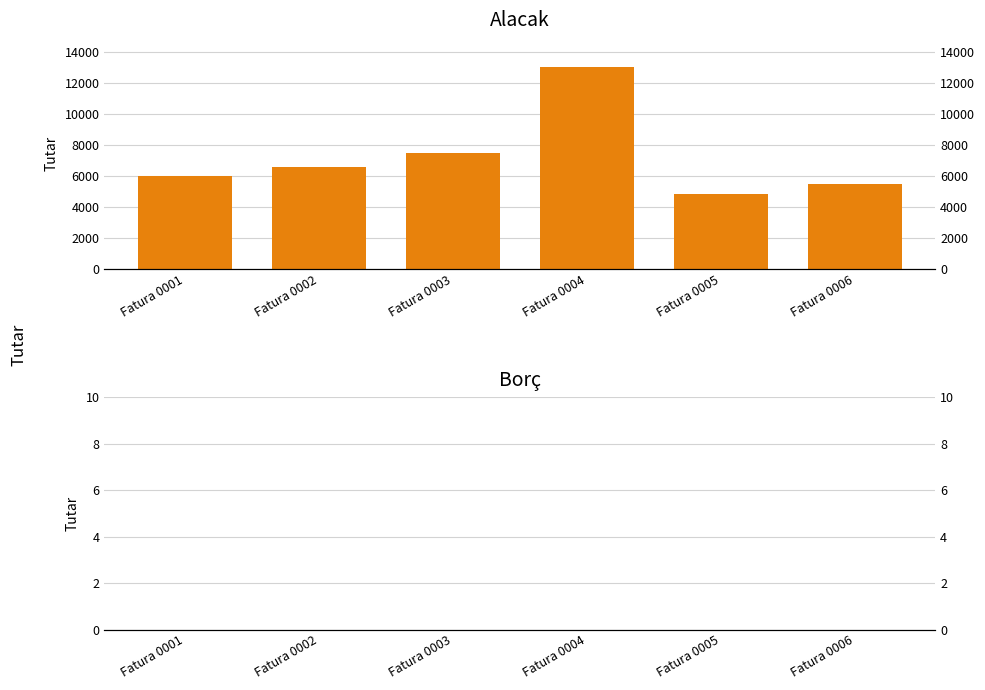

At which label does Alacak reach its peak?

Fatura 0004